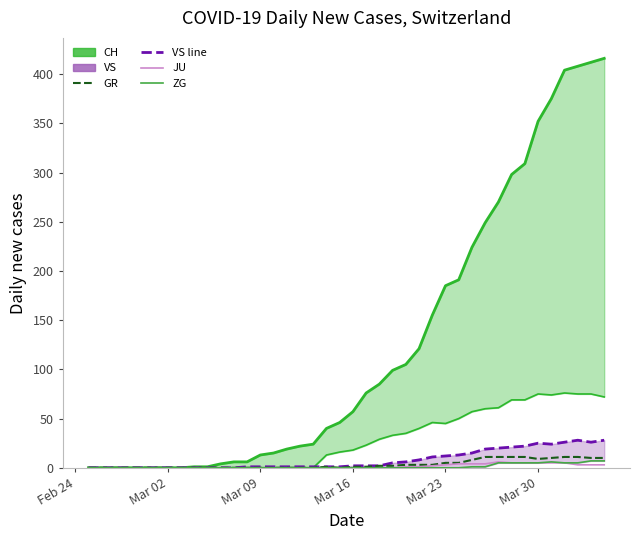

Does the chart display data point markers on the line(s)?

No